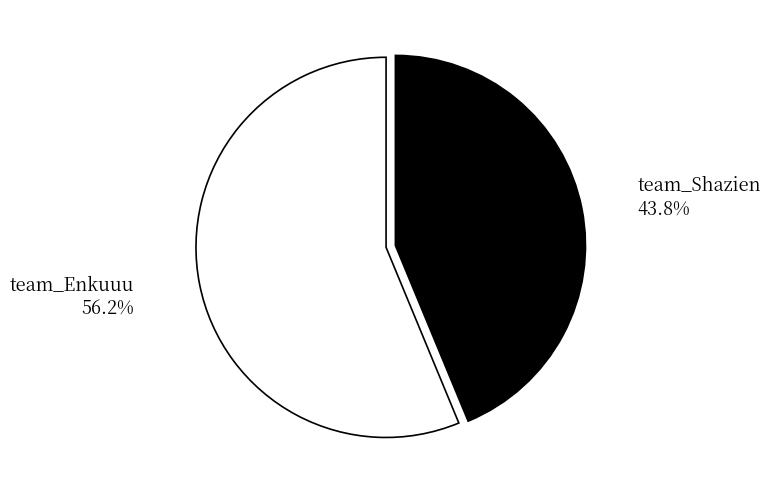

What is the largest slice in the pie chart?

team_Enkuuu